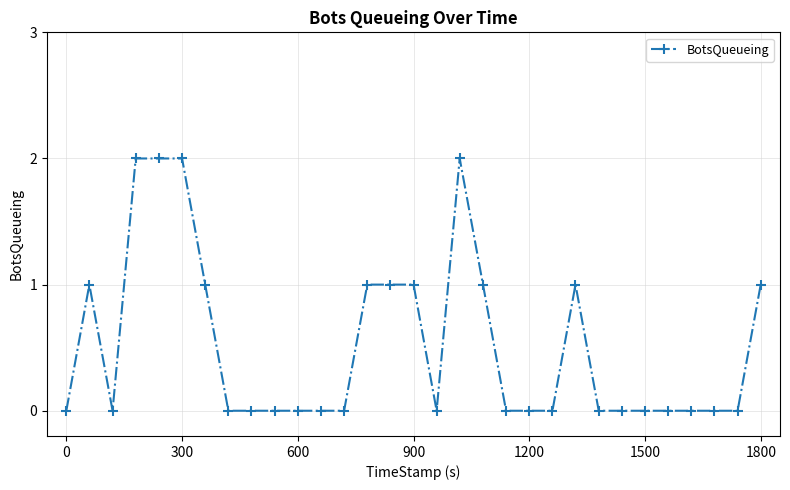

What is the value of the 4th point from the left?

2